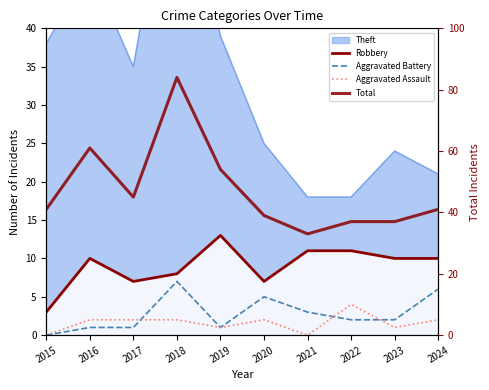

Count the Aggravated Assault values in the range 1 to 2.

7